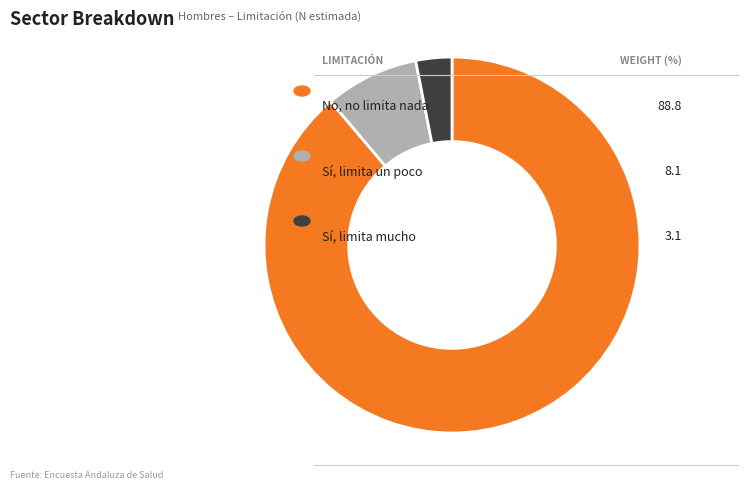

Is there a majority slice in this chart?

Yes